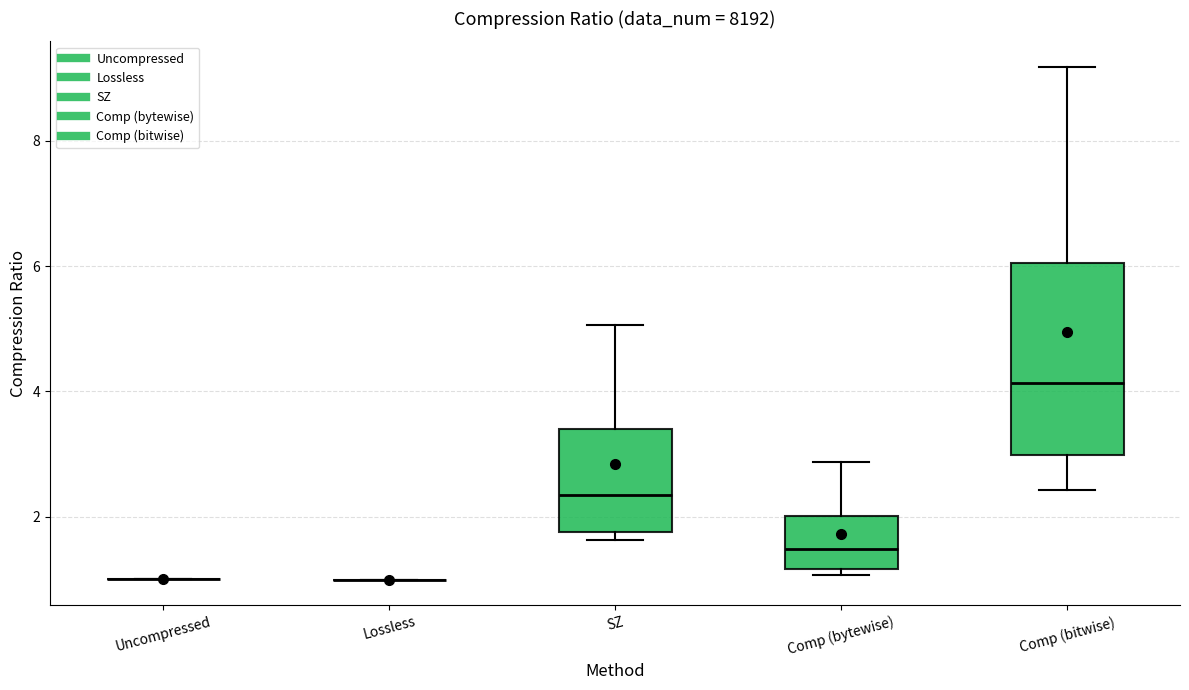

Reading left to right, transcribe this box plot: for each box, give where its median line is, the range the box spans, and where its two whiskers end, as read against the y-axis. The values are not printed on the chart, so give them approximately, as read against the axis.

Uncompressed: box collapsed to a line at 1.0, whiskers 1.0 to 1.0
Lossless: box collapsed to a line at 1.0, whiskers 1.0 to 1.0
SZ: median 2.4, box 1.8 to 3.4, whiskers 1.6 to 5.0
Comp (bytewise): median 1.4, box 1.2 to 2.0, whiskers 1.0 to 2.8
Comp (bitwise): median 4.2, box 3.0 to 6.0, whiskers 2.4 to 9.2